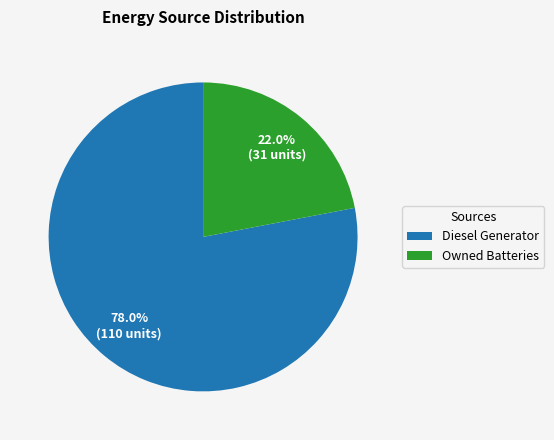

Approximately how many times larger is the value at Diesel Generator compared to Owned Batteries?

3.5